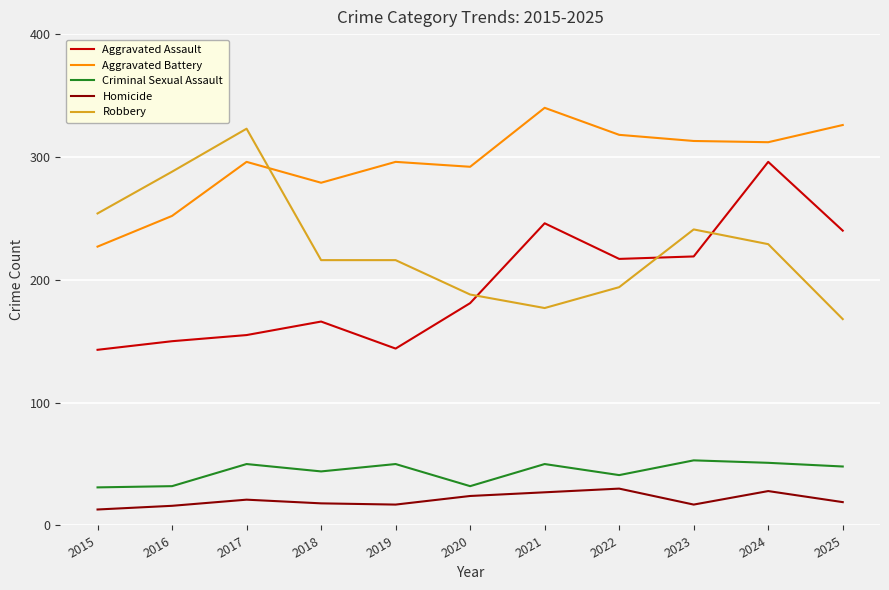

List the series in order of their peak value, highest first.

Aggravated Battery, Robbery, Aggravated Assault, Criminal Sexual Assault, Homicide